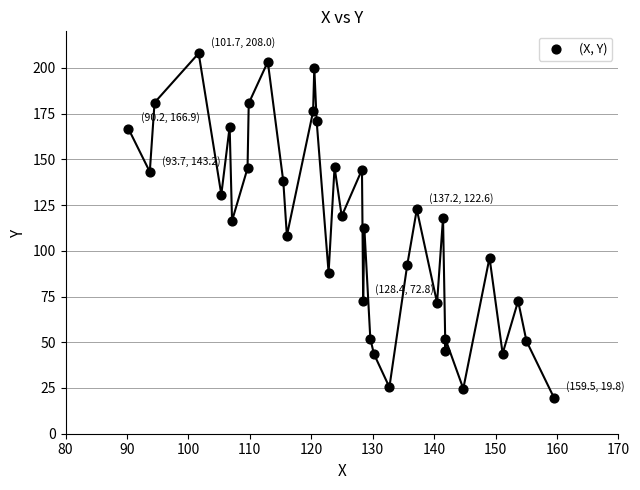

What is the range of X values (max minus min)?

69.3